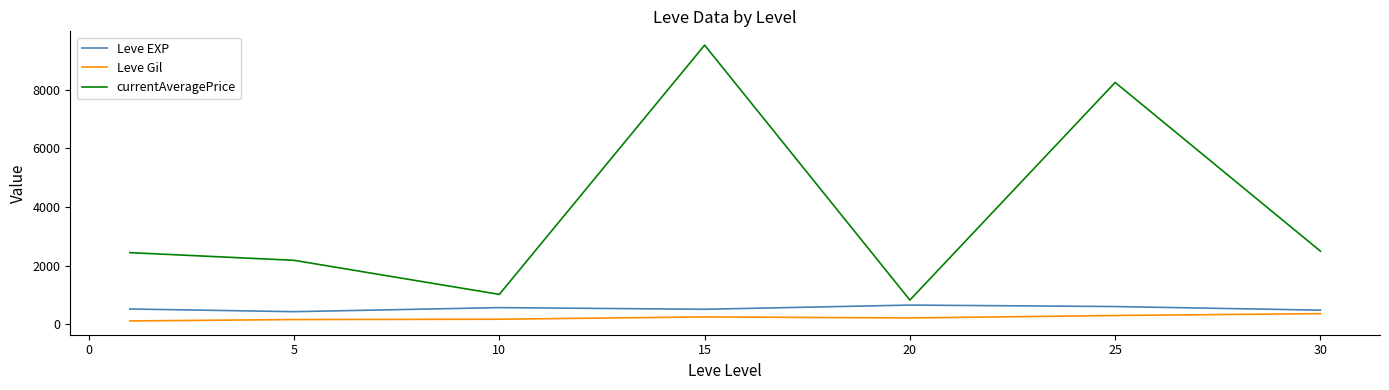

Which series has the largest total across all categories?

currentAveragePrice